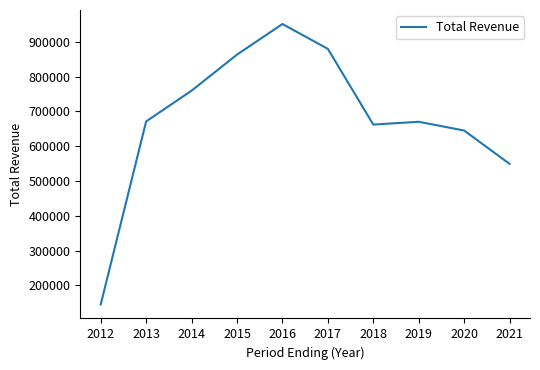

Which label corresponds to the largest value in the chart?

2016